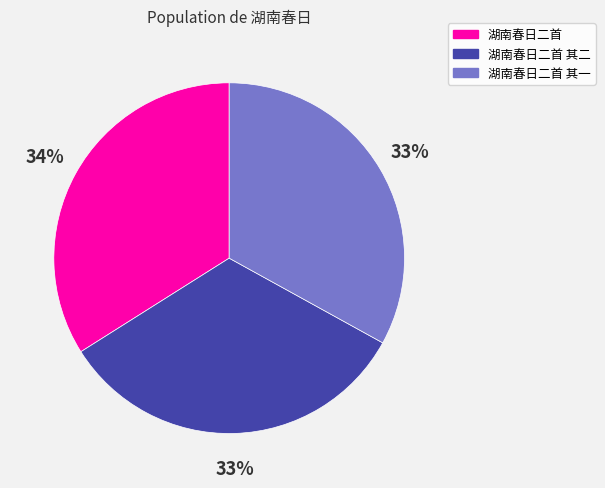

Between 湖南春日二首 其一 and 湖南春日二首, which is larger?

湖南春日二首